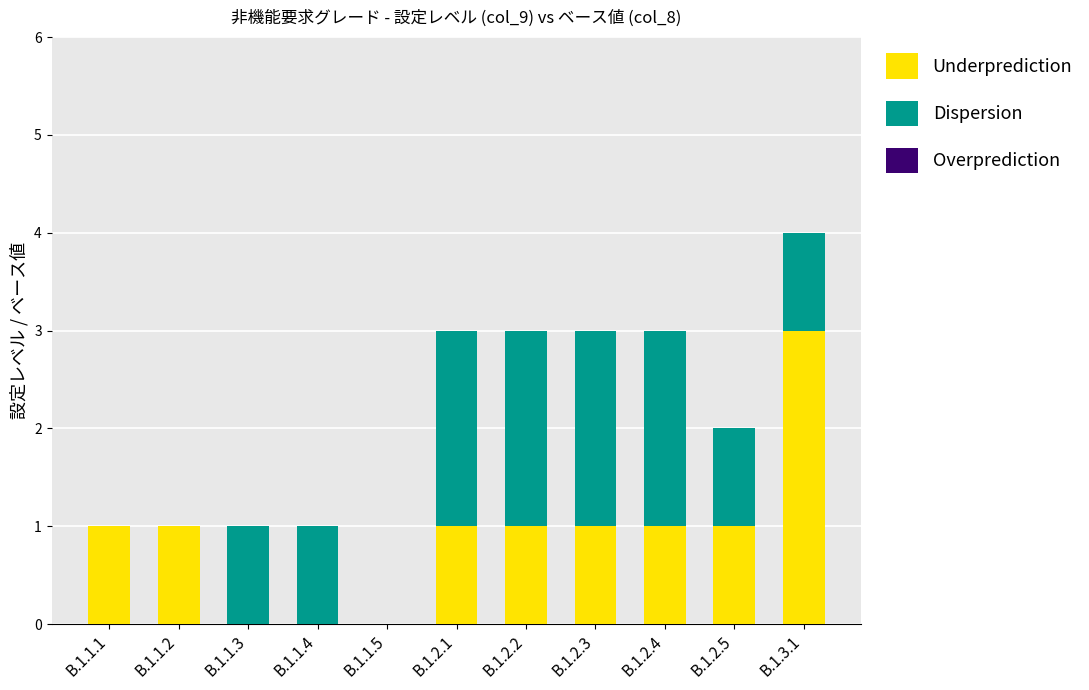

What is the sum of all Underprediction values?

10